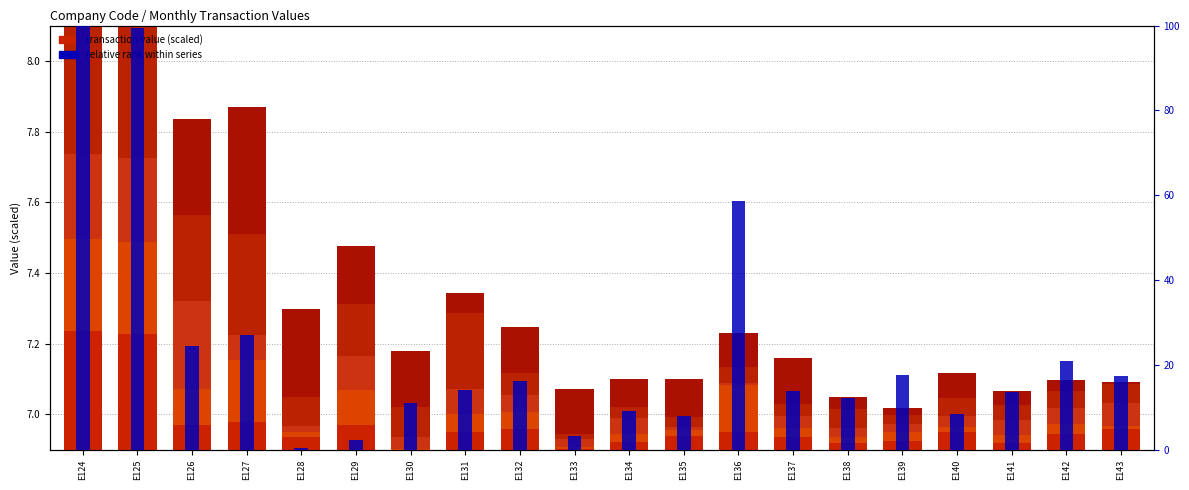

How many bars are there in total?

20